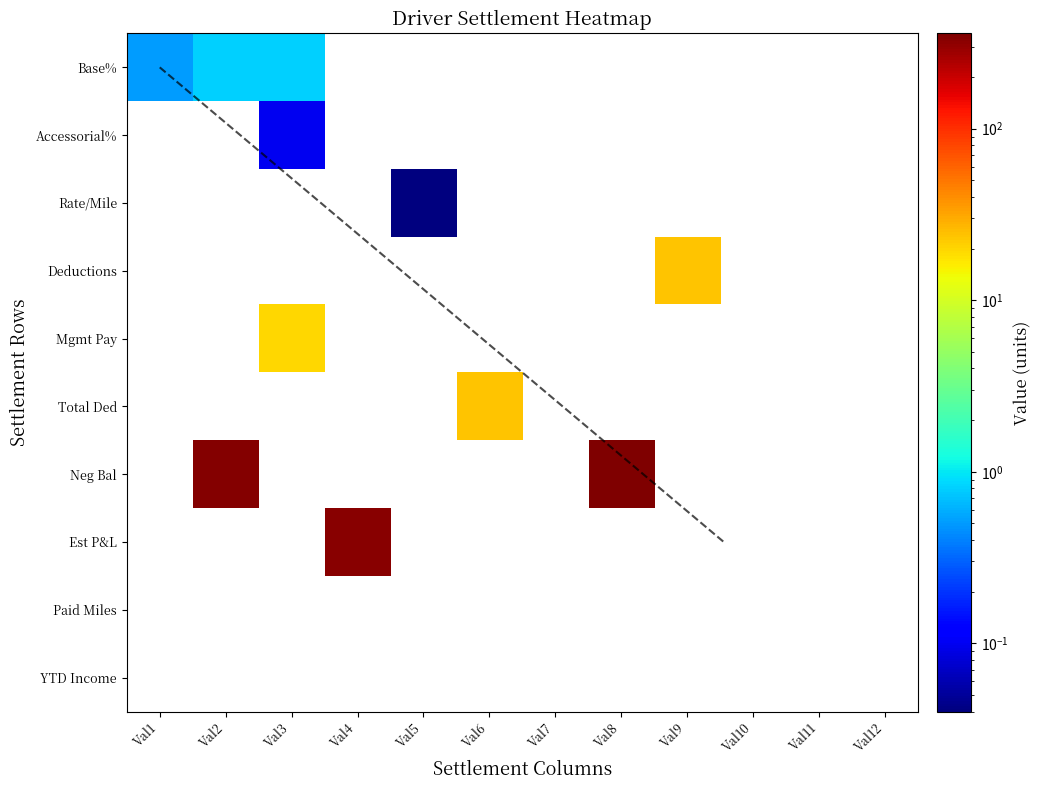

Which has a higher value, Val3 or Val1?

Val3